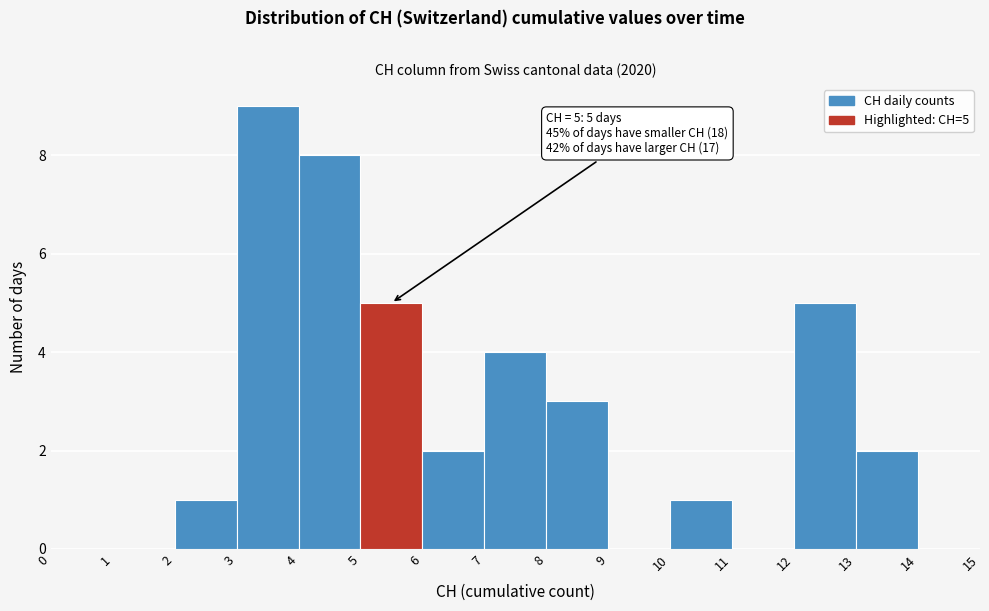

Which range on the x-axis has the tallest bar?

3 to 4